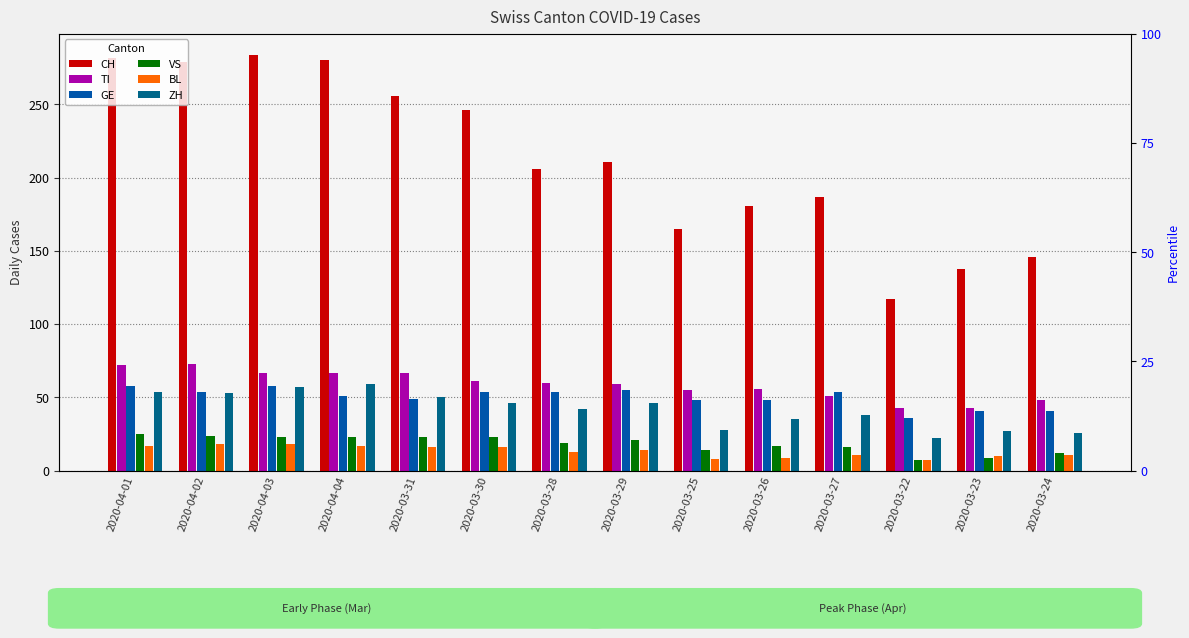

What is the value of the CH bar at the 12th from the left?

117